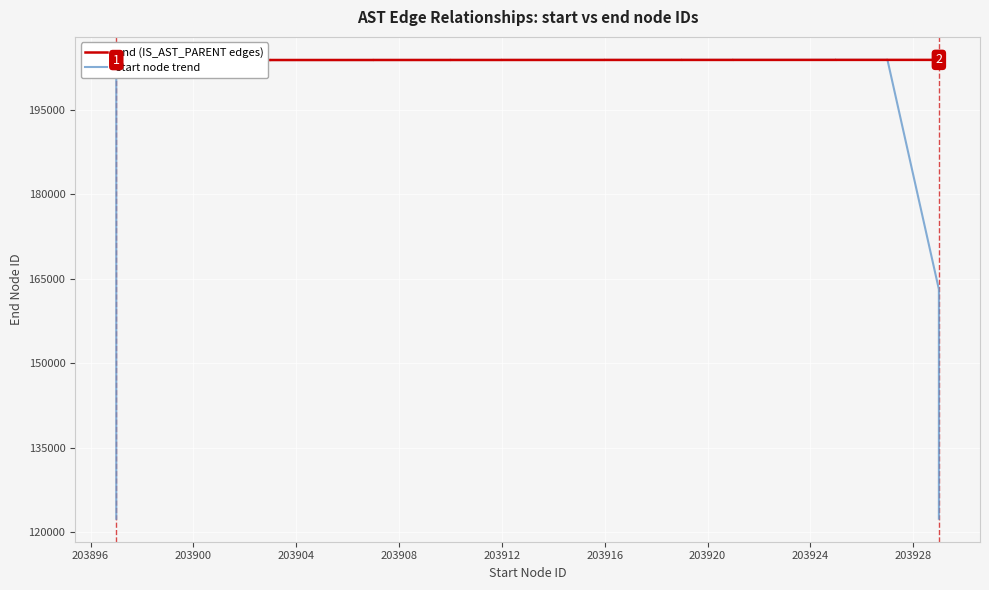

How many lines are shown in the chart?

2